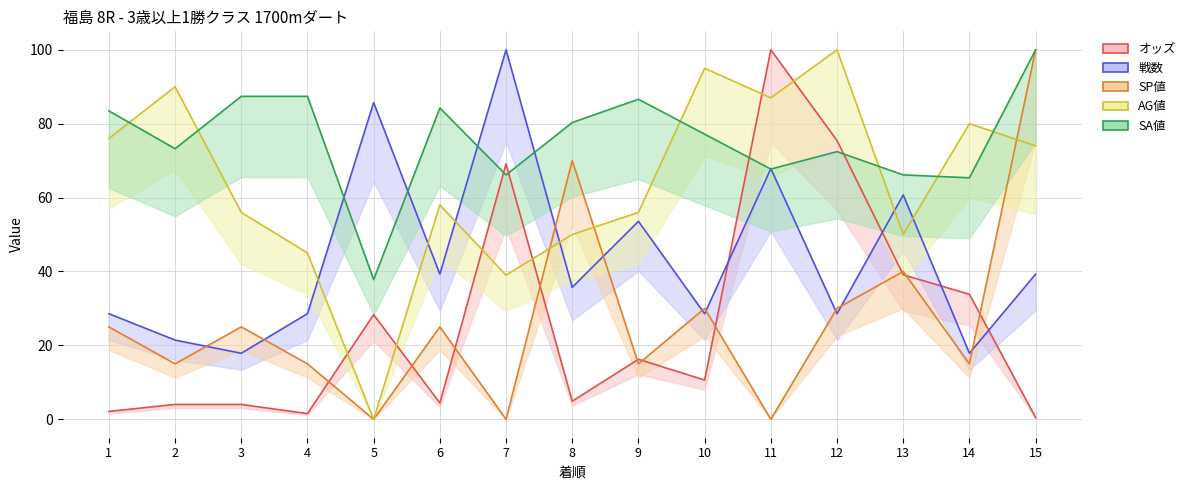

True or false: SA値 has more than 2 points higher than both neighbors.

True